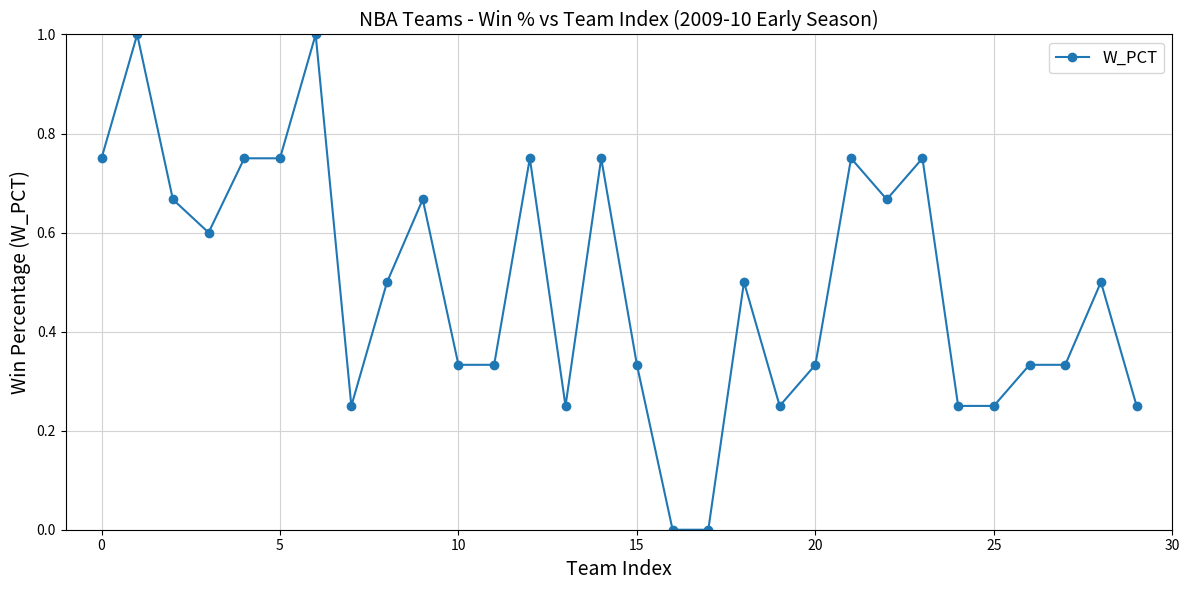

True or false: there are more than 0 points higher than both neighbors.

True